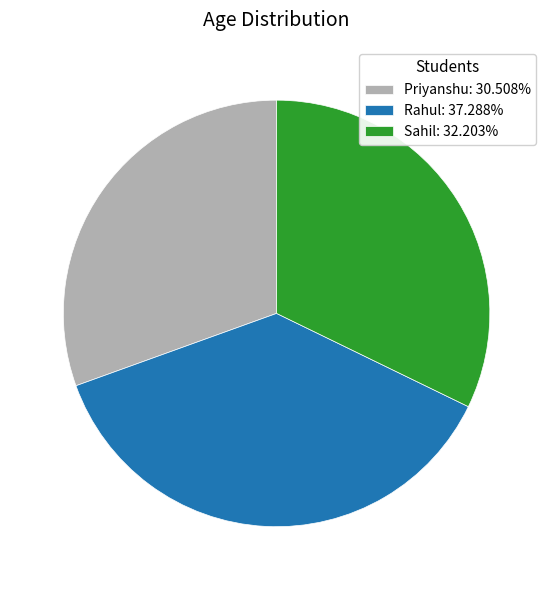

Approximately how many times larger is the value at Sahil: 32.203% compared to Rahul: 37.288%?

0.9